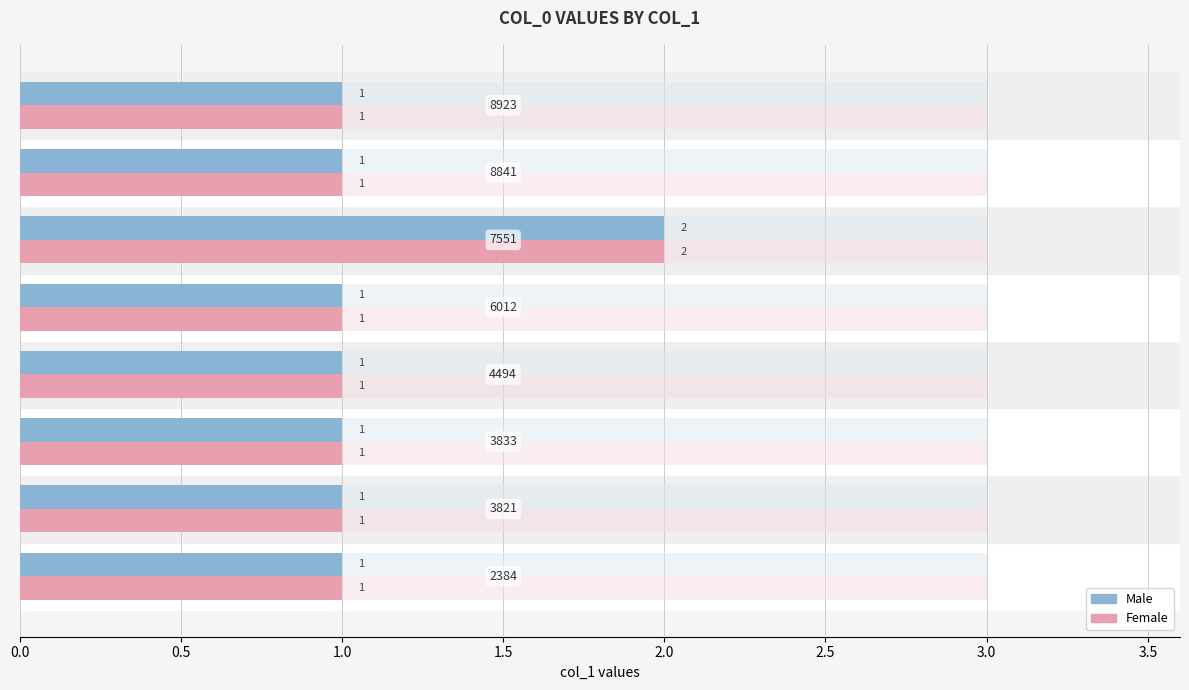

What position from the right is 0.5?

7